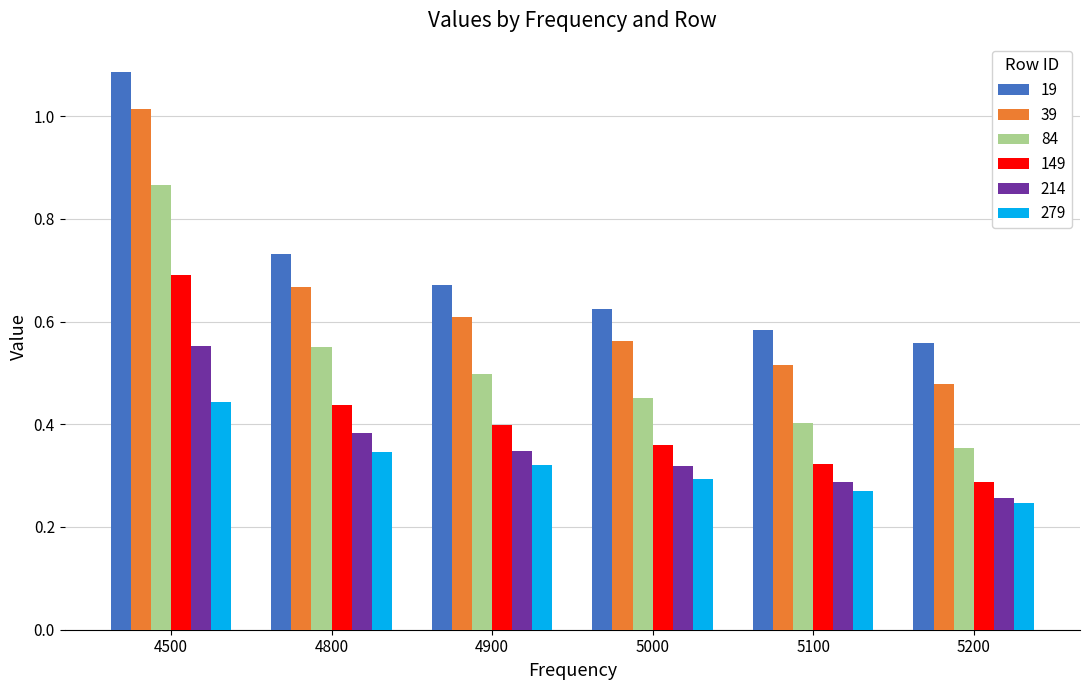

Is the value of 19 at 4900 greater than the value of 279 at 5200?

Yes